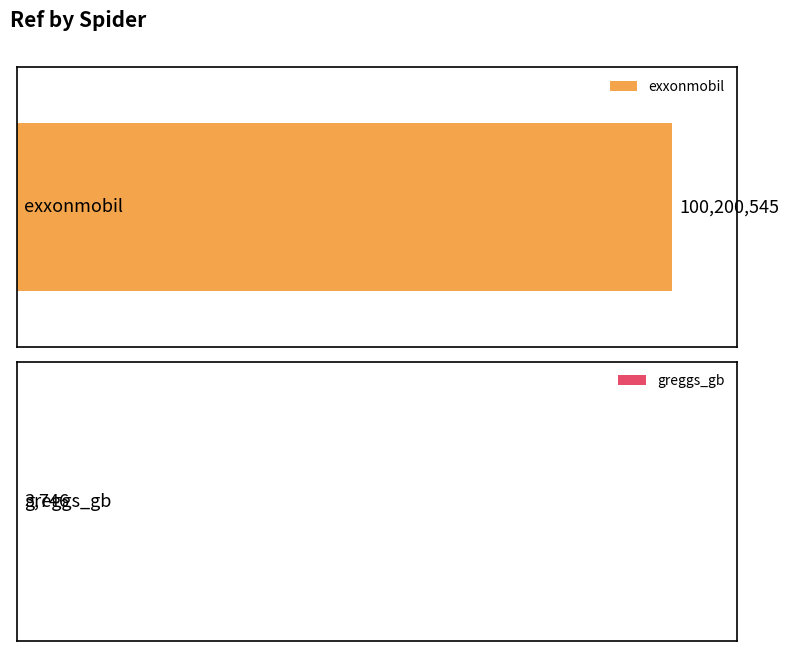

Which has a higher value, greggs_gb or exxonmobil?

exxonmobil